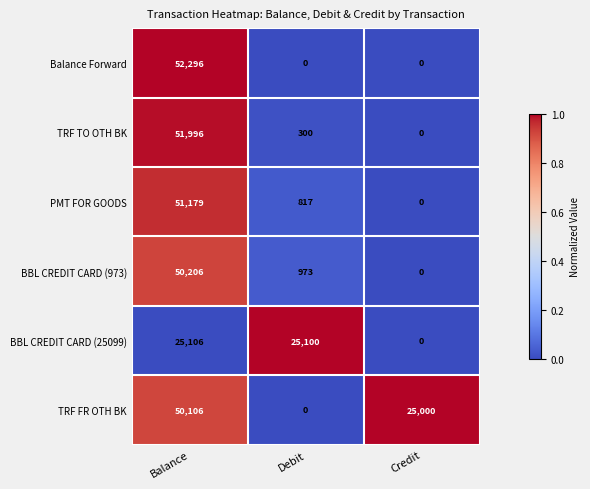

Rank the series by their maximum value, from lowest to highest.

BBL CREDIT CARD (25099), TRF FR OTH BK, BBL CREDIT CARD (973), PMT FOR GOODS, TRF TO OTH BK, Balance Forward